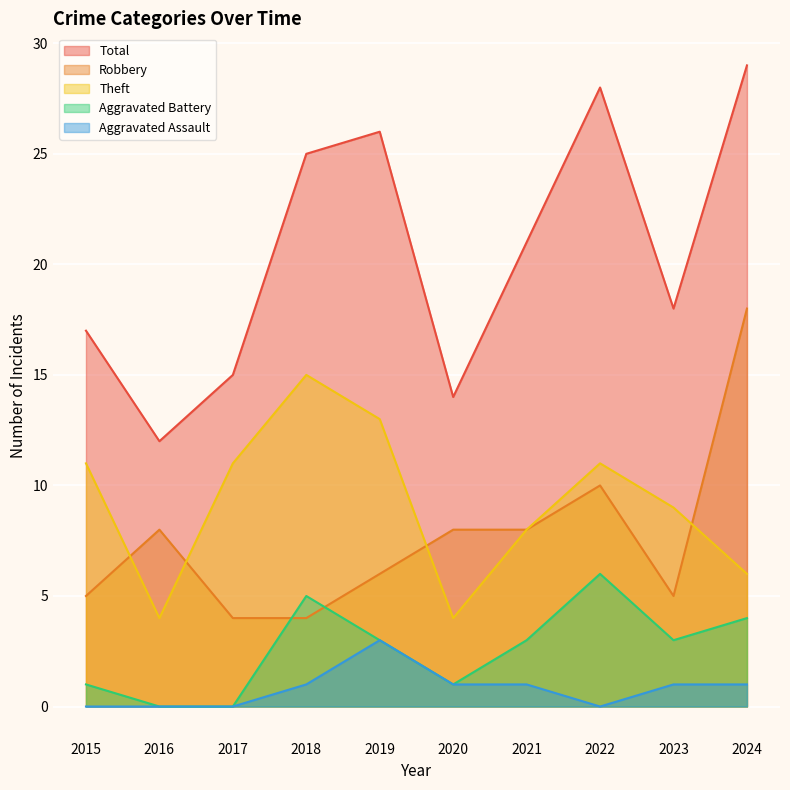

What is the average value of the Aggravated Battery series?

3